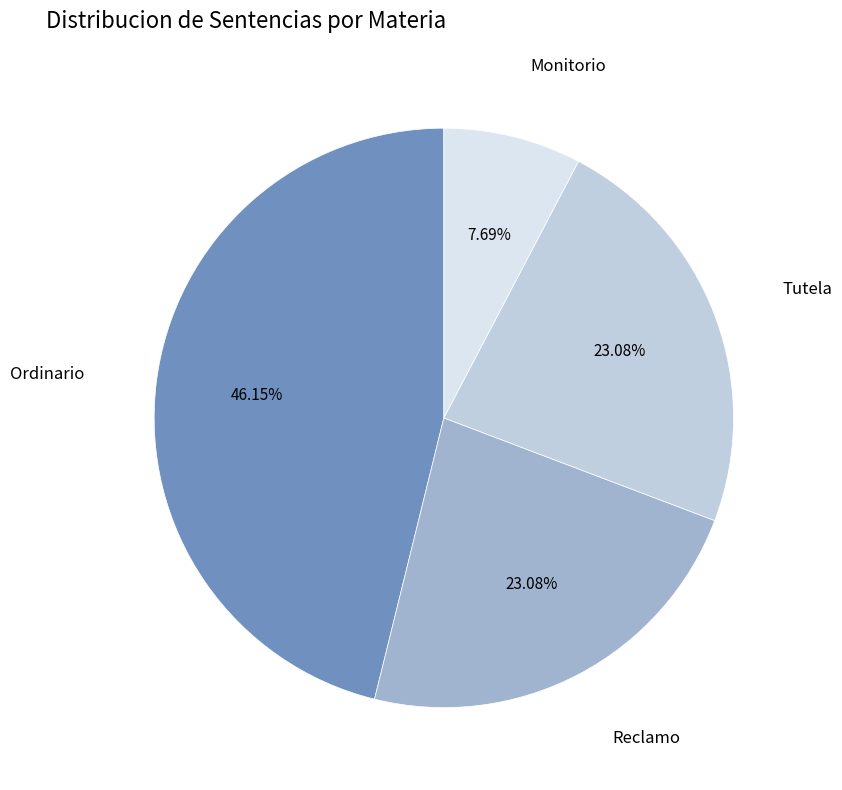

Does any single category account for the majority?

No